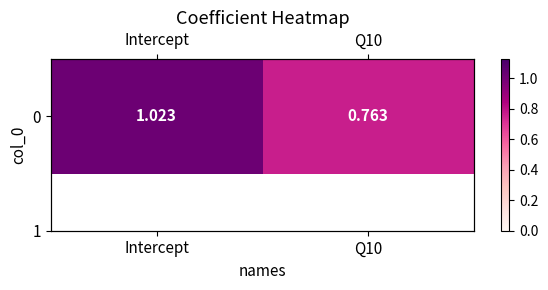

Count the number of values greater than 1.

1